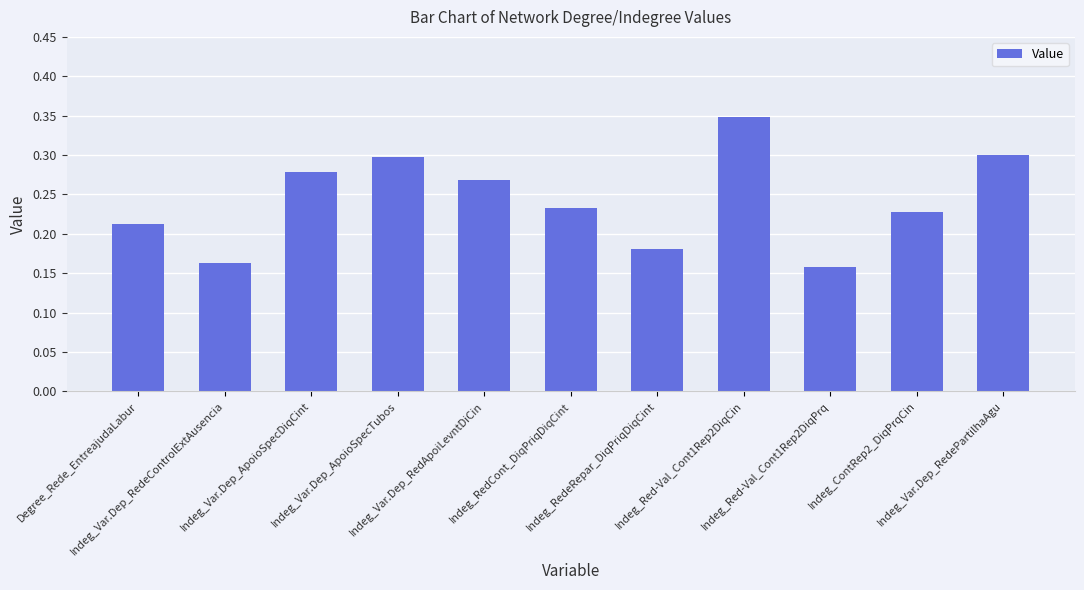

What is the sum of the values at Indeg_Var.Dep_RedeControlExtAusencia and Degree_Rede_EntreajudaLabur?

0.4